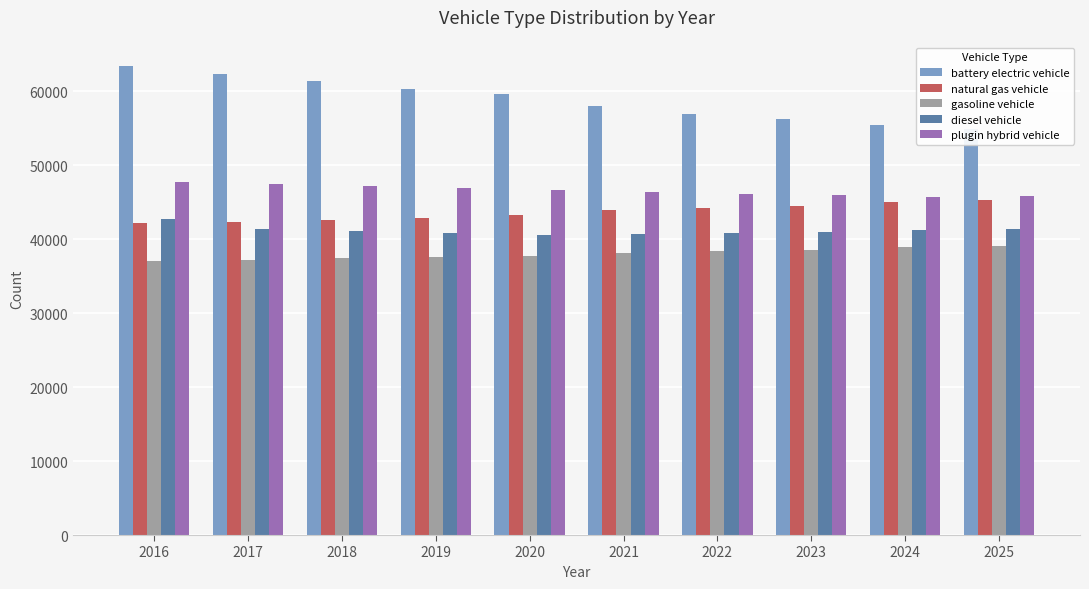

Between 2023 and 2024, which series saw the biggest shift?

battery electric vehicle